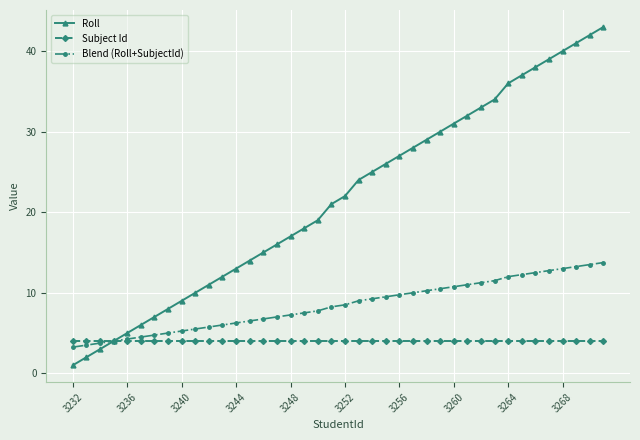

What is the highest value of the Roll series?

43.0